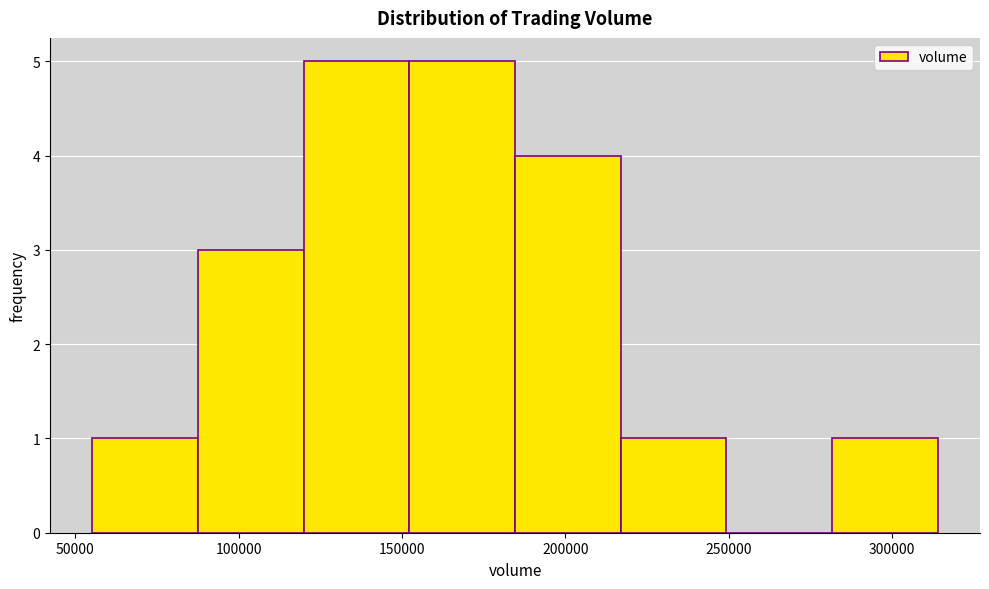

How tall is the bar that spans 90000 to 120000 on the x-axis? Neither the bar edges nor the heights are printed on the chart, so give them approximately, as read against the axes.

3